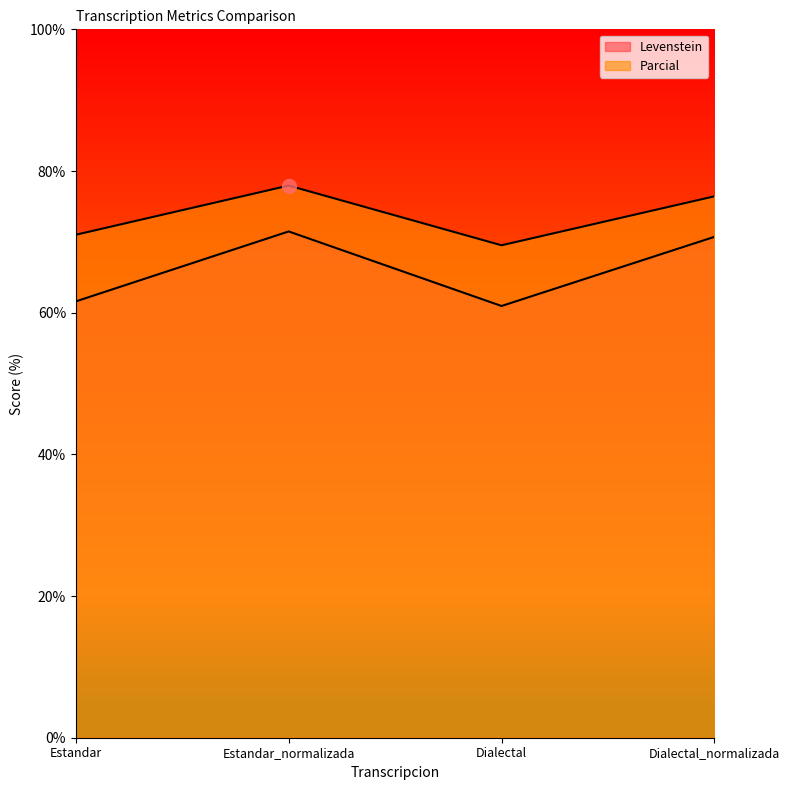

At which label is Levenstein closest to 66?

Estandar